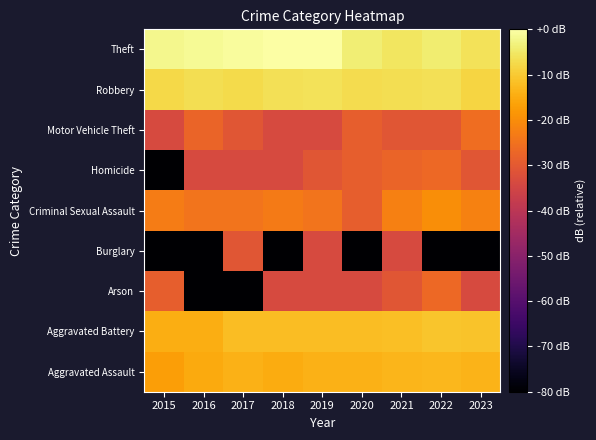

What is the total value across all series at 2017?

-233.9